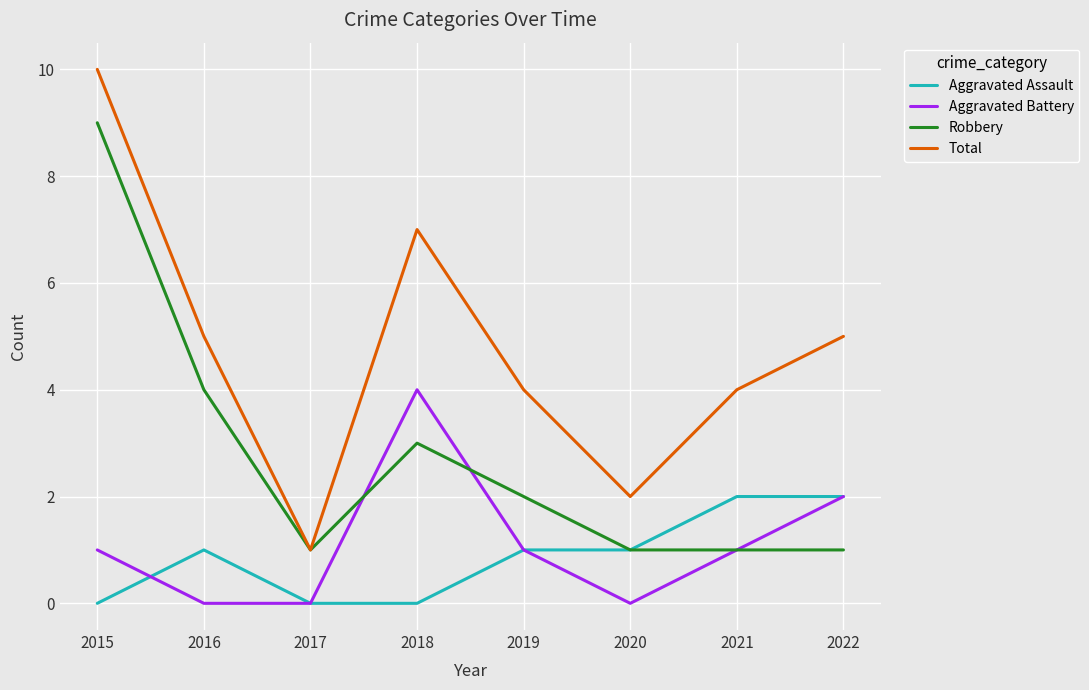

What are all the series names shown in the legend?

Aggravated Assault, Aggravated Battery, Robbery, Total